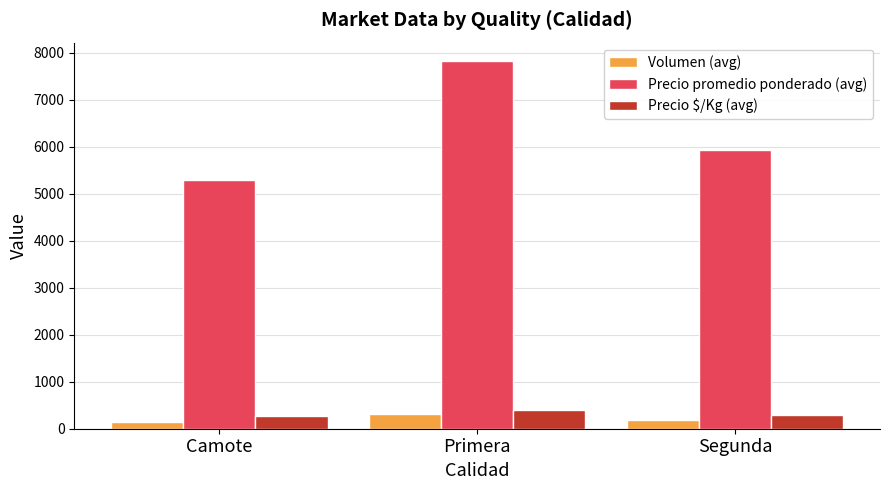

What is the average value of the Volumen (avg) series?

214.3